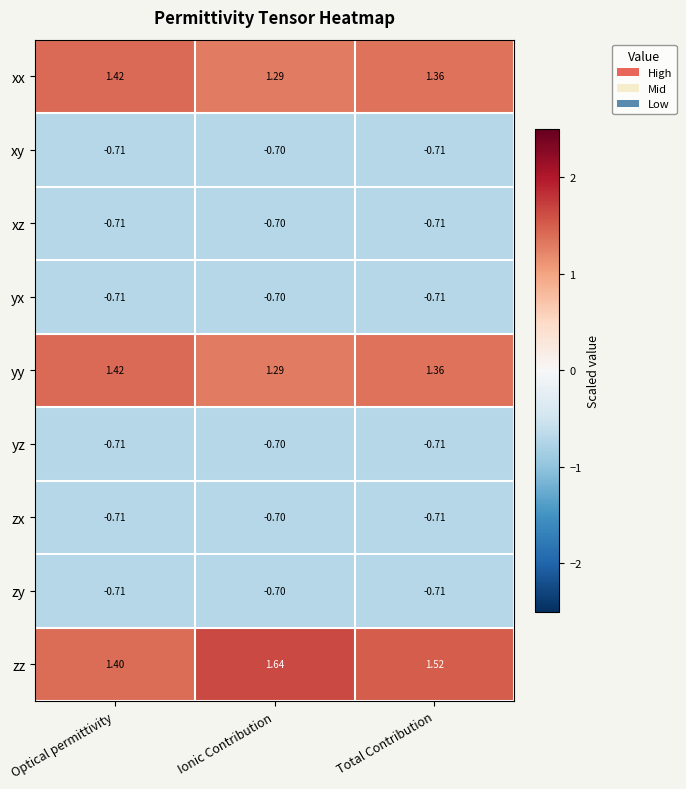

At which label is zy closest to 0?

Ionic Contribution